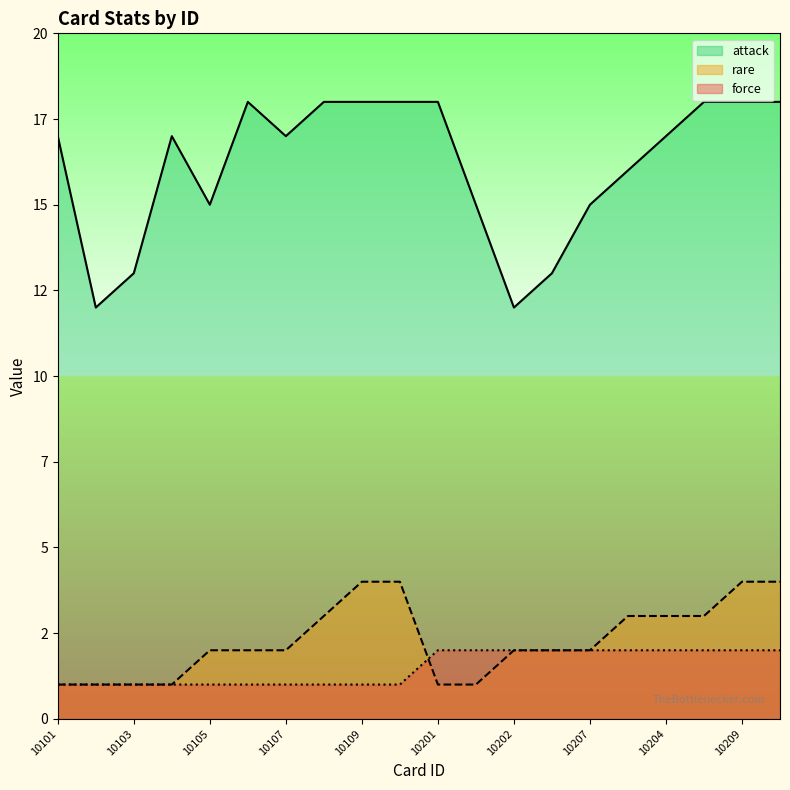

How many data points in force are less than 2?

10